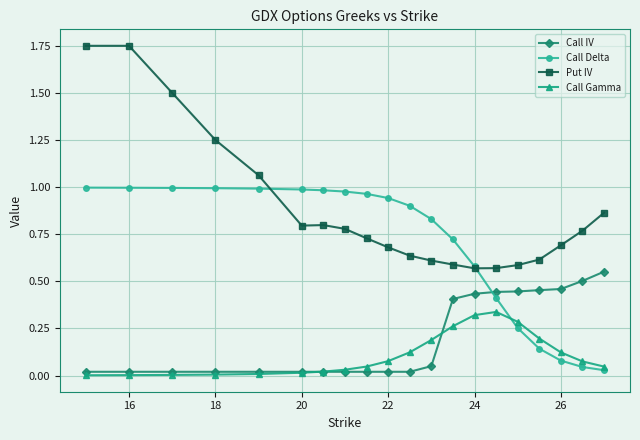

True or false: Call IV and Put IV intersect in this chart.

False